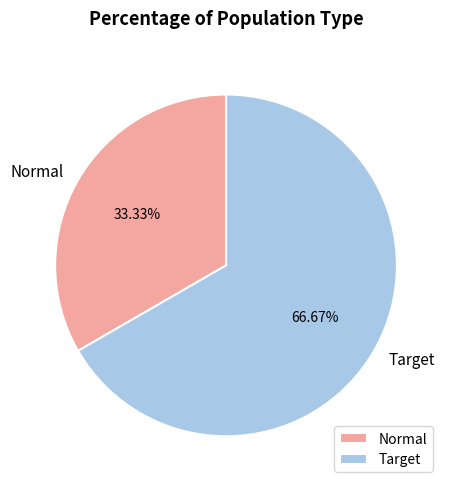

To the nearest percent, what is the difference between the Target and Normal slice percentages?

33%